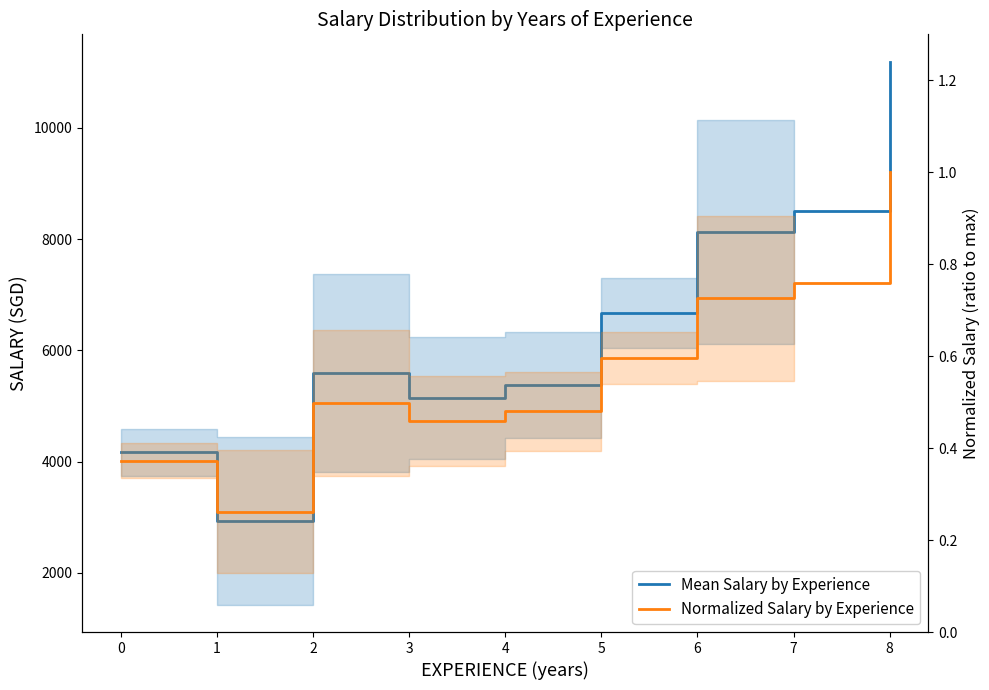

Which series has the widest spread of values?

Mean Salary by Experience